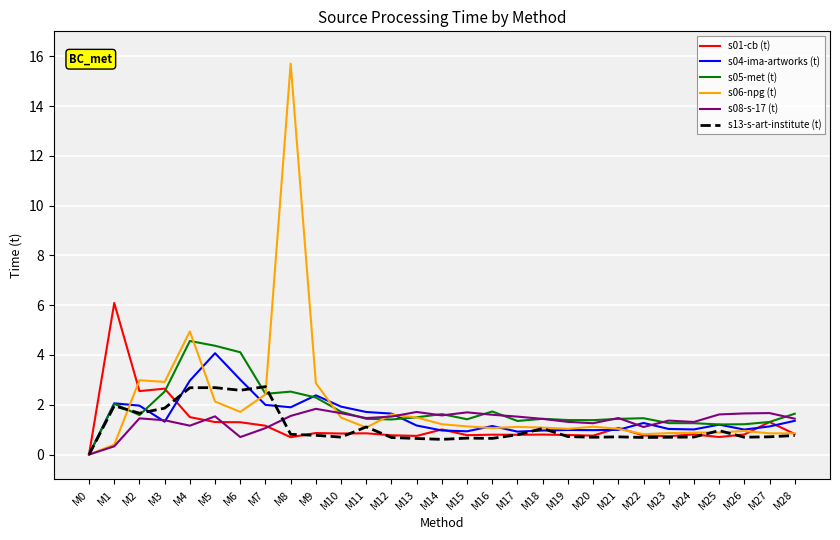

Is it true that s04-ima-artworks (t) equals 1.6 at M19?

False